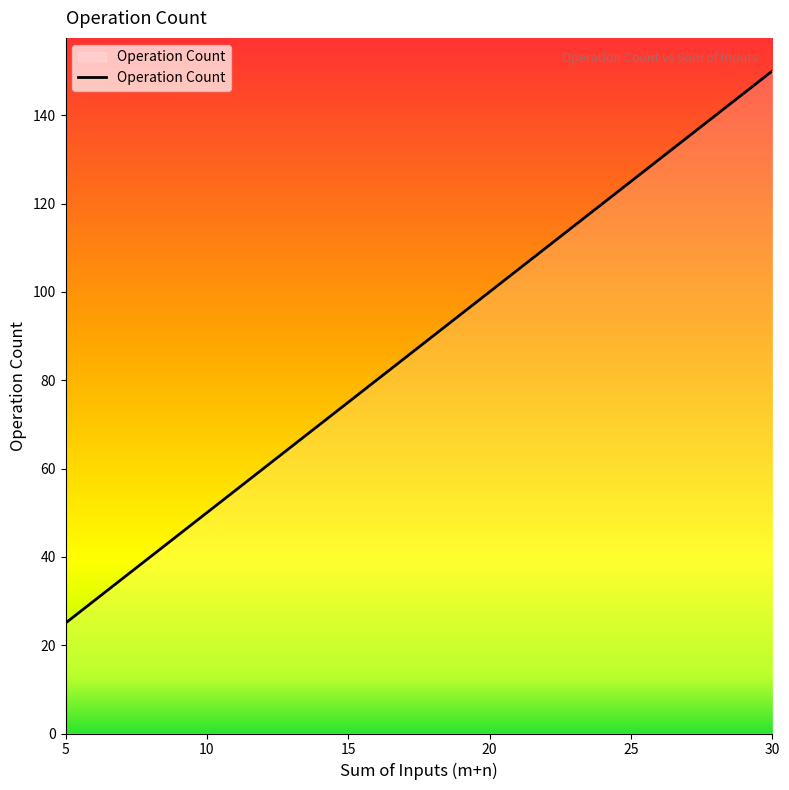

What is the sum of all values?

525